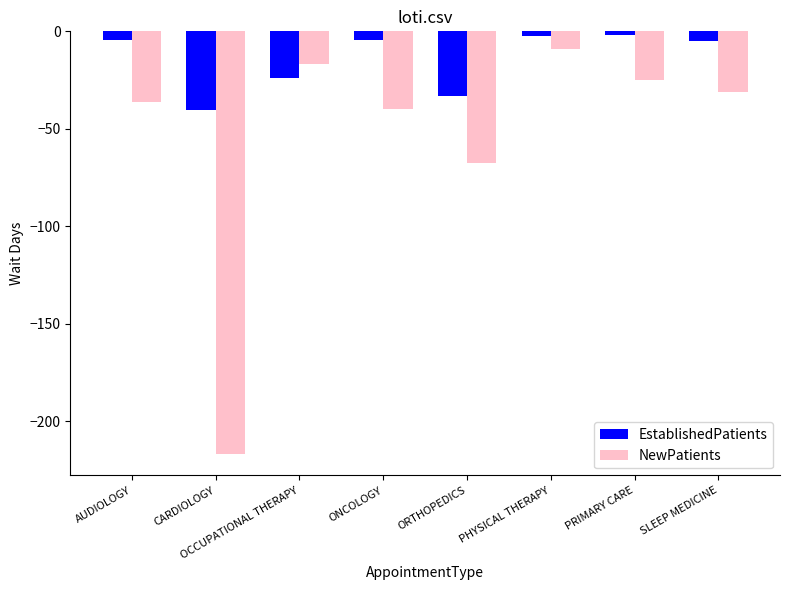

What is the total value across all series at ORTHOPEDICS?

-100.8